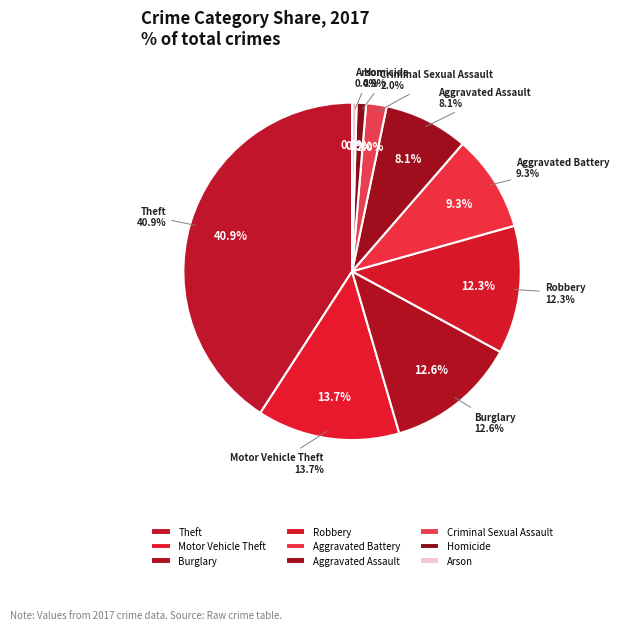

Count the number of slices in the pie.

9